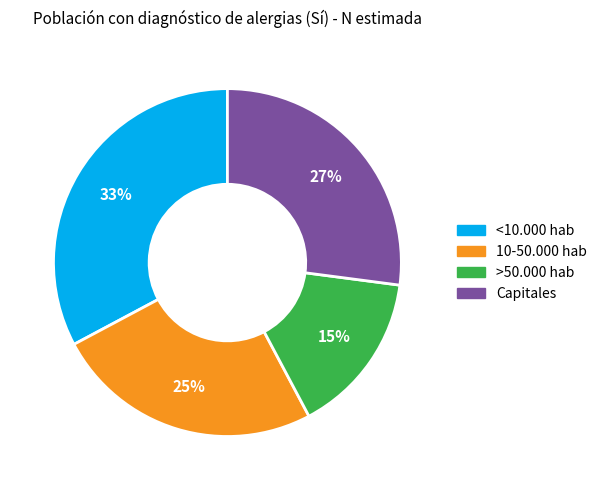

What is the ratio of the value at >50.000 hab to the value at 10-50.000 hab?

0.6